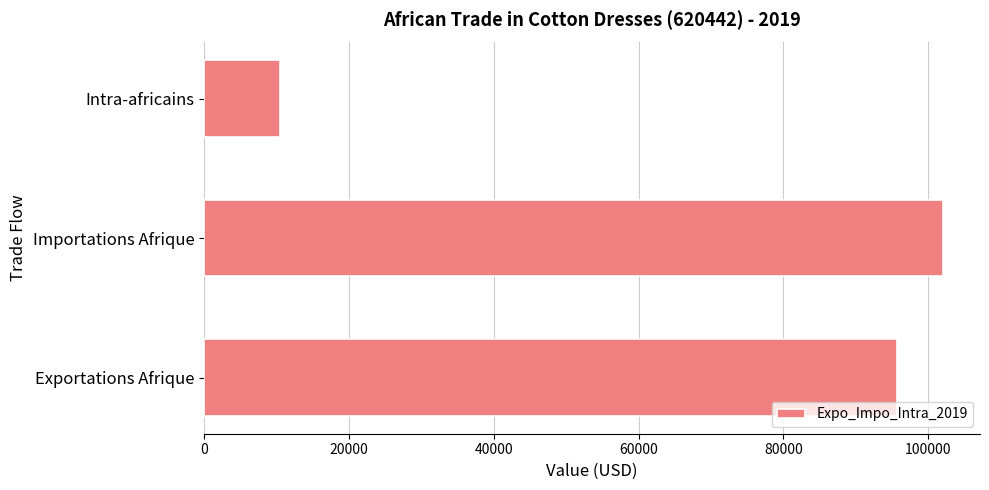

What is the difference between the maximum and minimum values?

91543